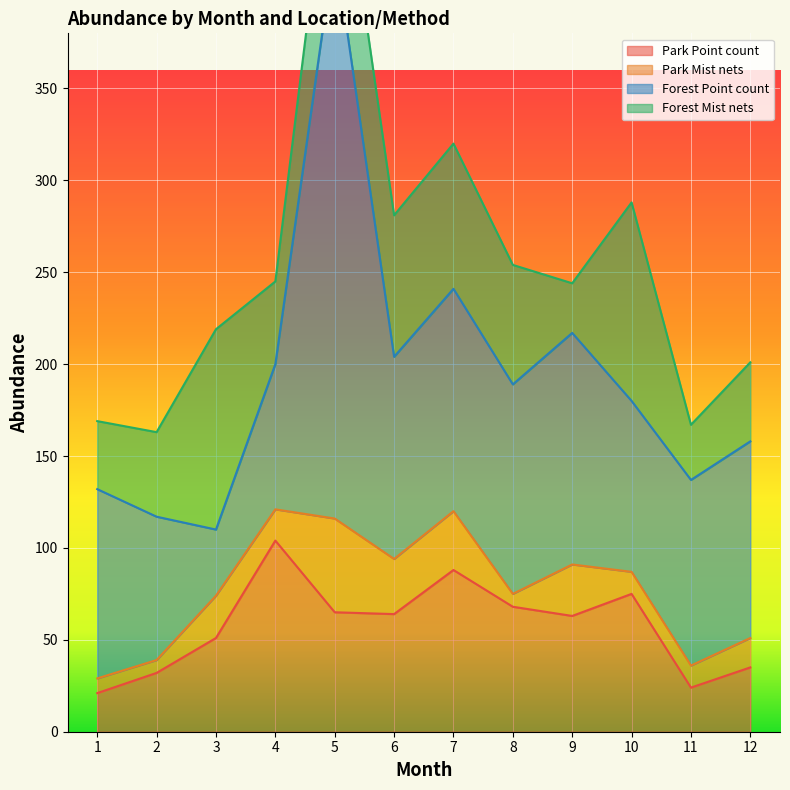

The value of Park Point count at 3 is 75. True or false?

False